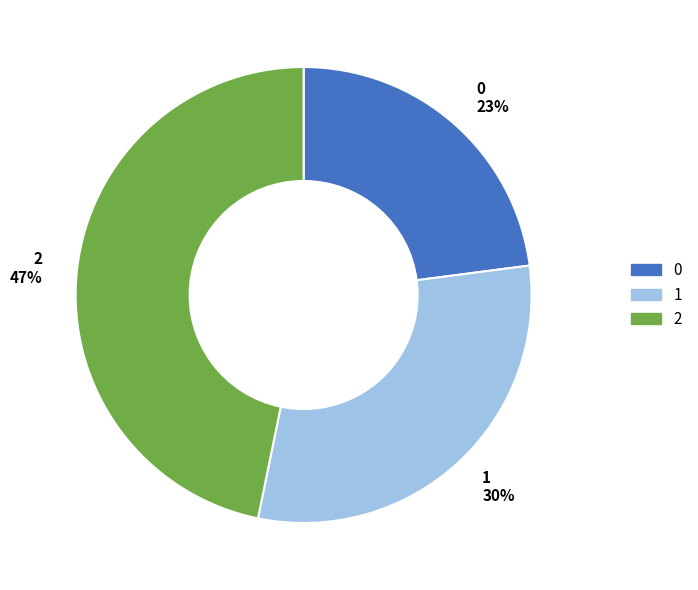

To the nearest percent, what percentage of the pie is 0?

23%